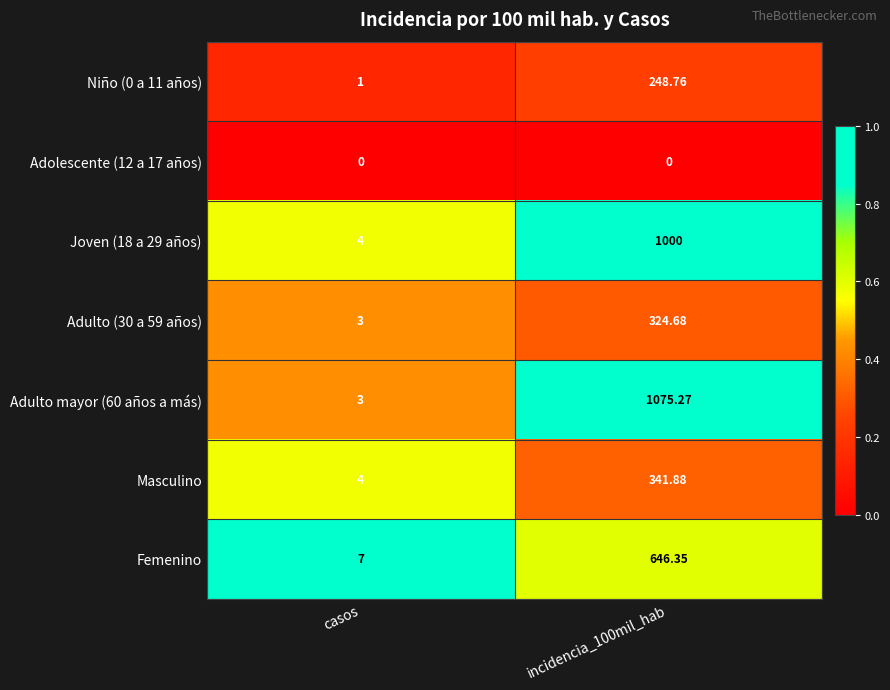

Is the value of Femenino at incidencia_100mil_hab greater than the value of Adolescente (12 a 17 años) at casos?

Yes